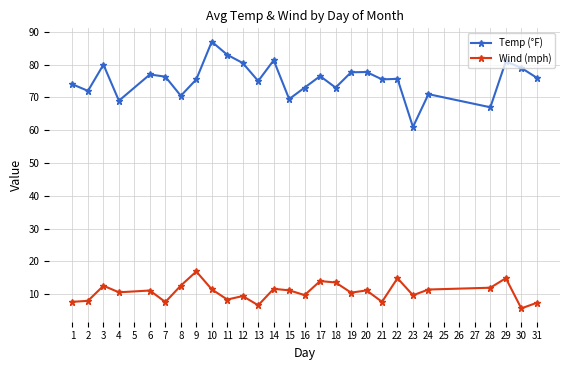

Does the chart have visible grid lines?

Yes